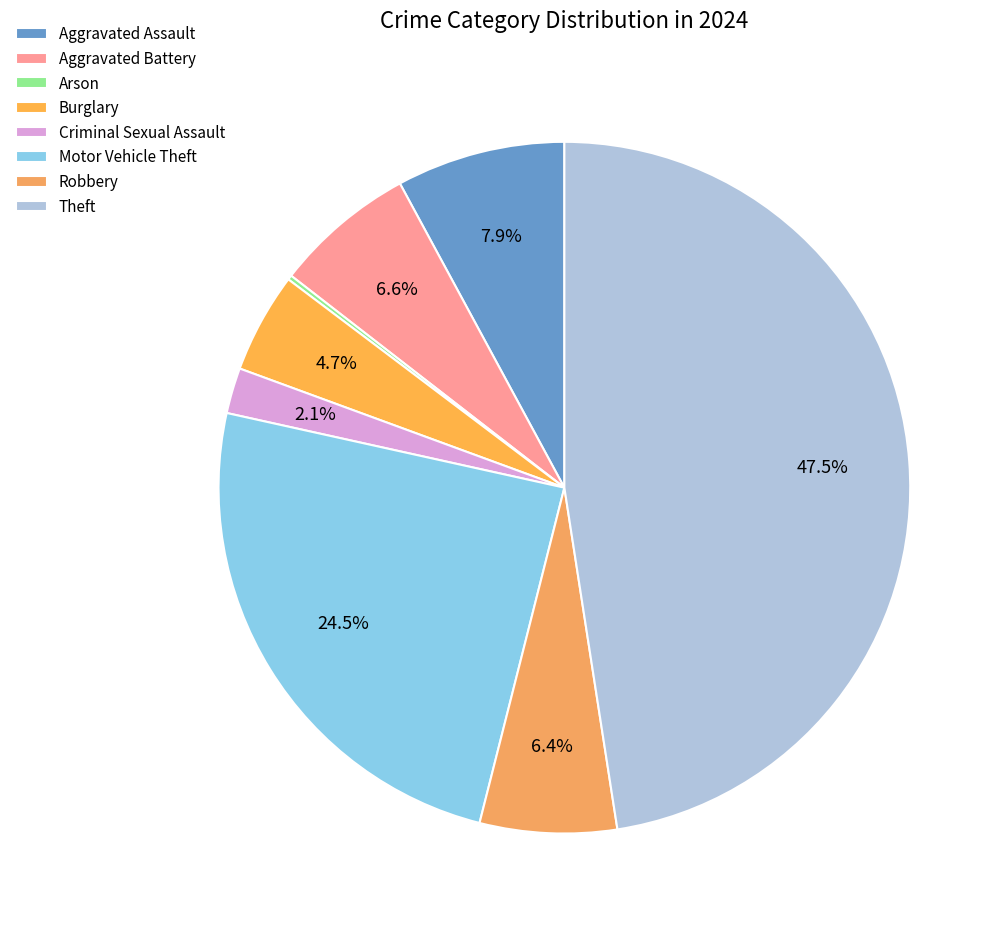

Rank the categories by value from lowest to highest.

Arson, Criminal Sexual Assault, Burglary, Robbery, Aggravated Battery, Aggravated Assault, Motor Vehicle Theft, Theft